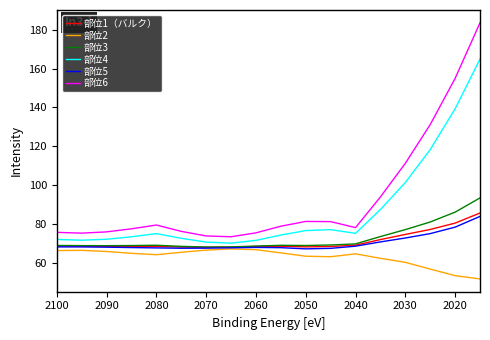

Rank the series at 2040 from highest to lowest value.

部位6, 部位4, 部位3, 部位1（バルク）, 部位5, 部位2